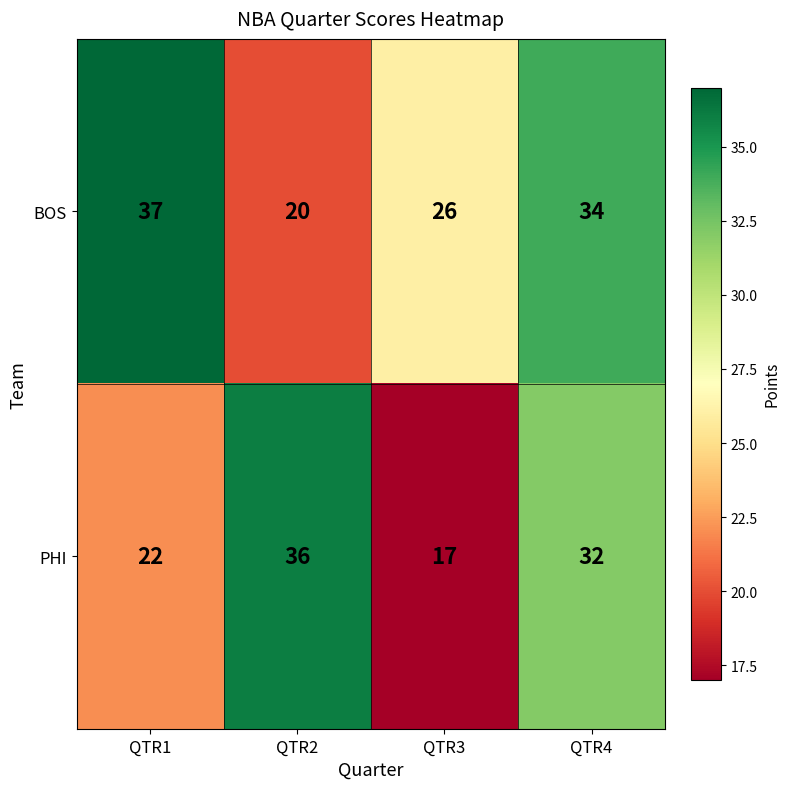

How many data points does each series have?

4